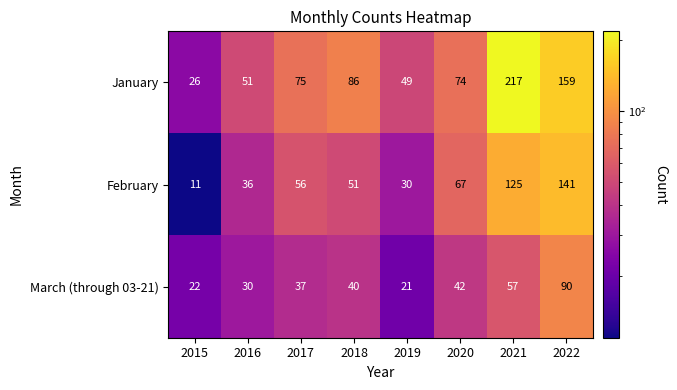

True or false: March (through 03-21) has a value of 60 at 2017.

False